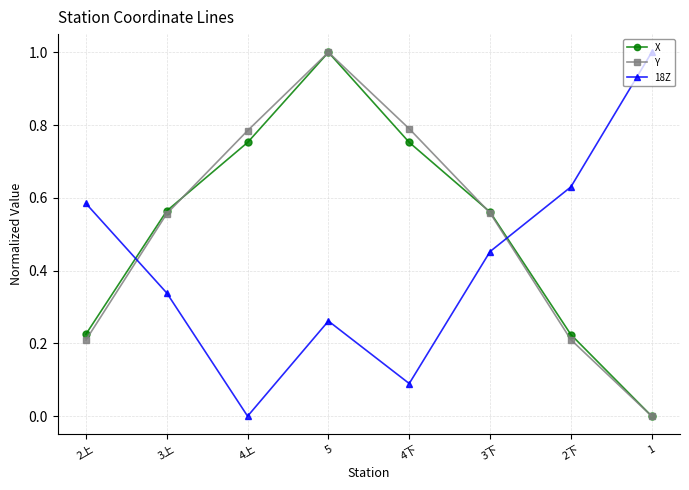

At which label is 18Z closest to 0?

4上